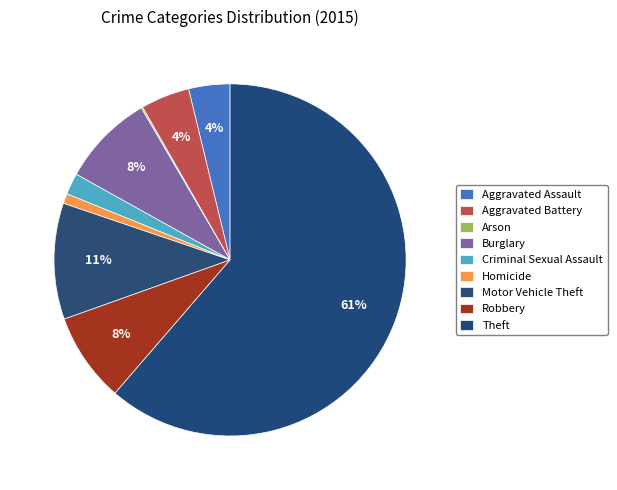

Rank the categories by value from highest to lowest.

Theft, Motor Vehicle Theft, Burglary, Robbery, Aggravated Battery, Aggravated Assault, Criminal Sexual Assault, Homicide, Arson